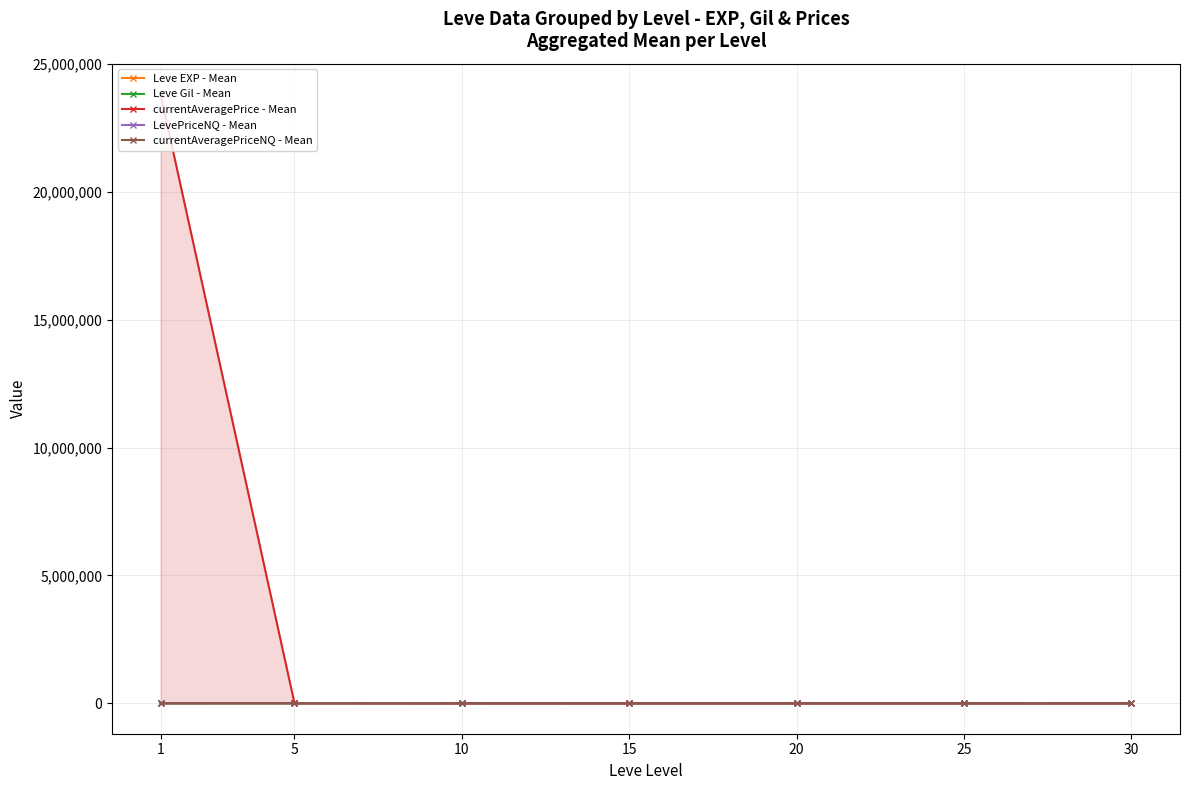

Rank the series at 1 from highest to lowest value.

currentAveragePrice - Mean, LevePriceNQ - Mean, currentAveragePriceNQ - Mean, Leve EXP - Mean, Leve Gil - Mean